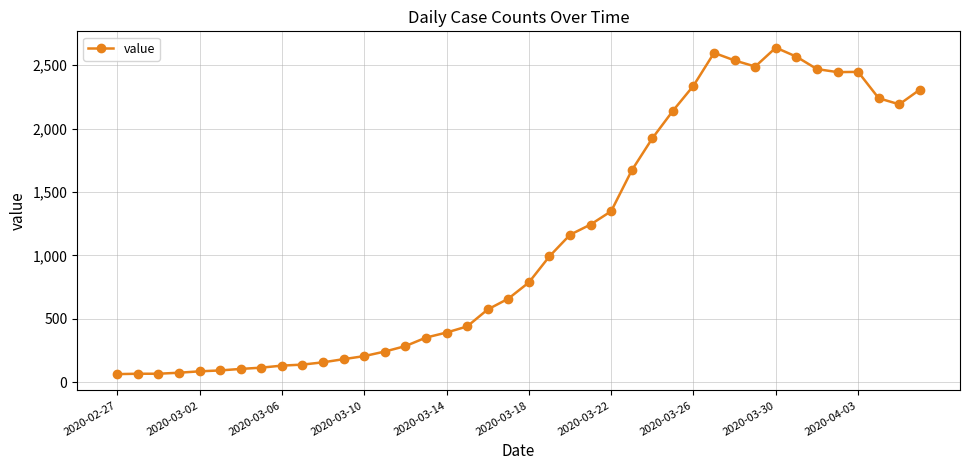

How many data points are less than 787?

20